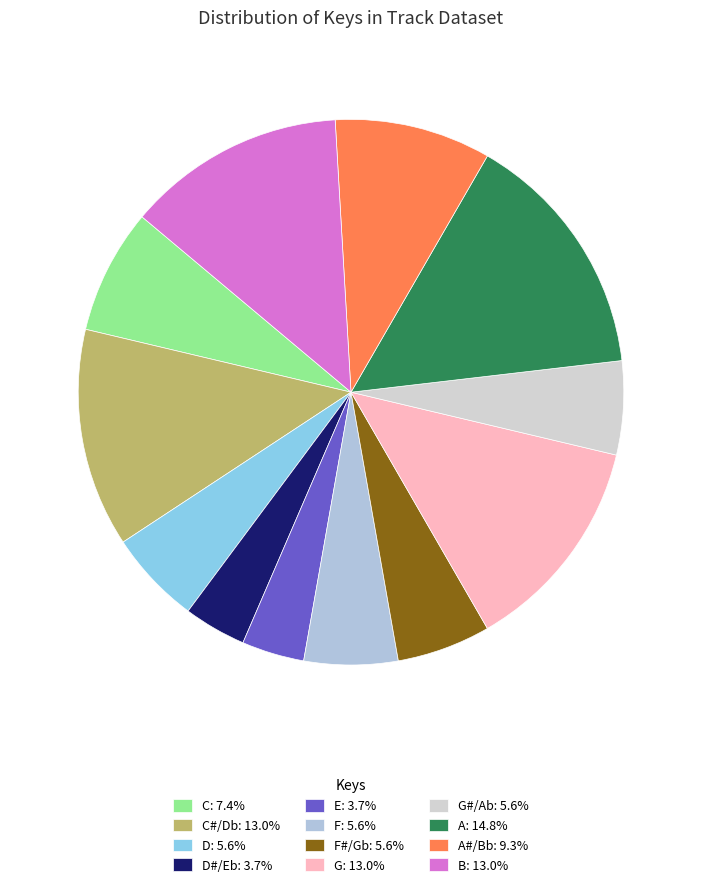

How many segments does this pie chart have?

12